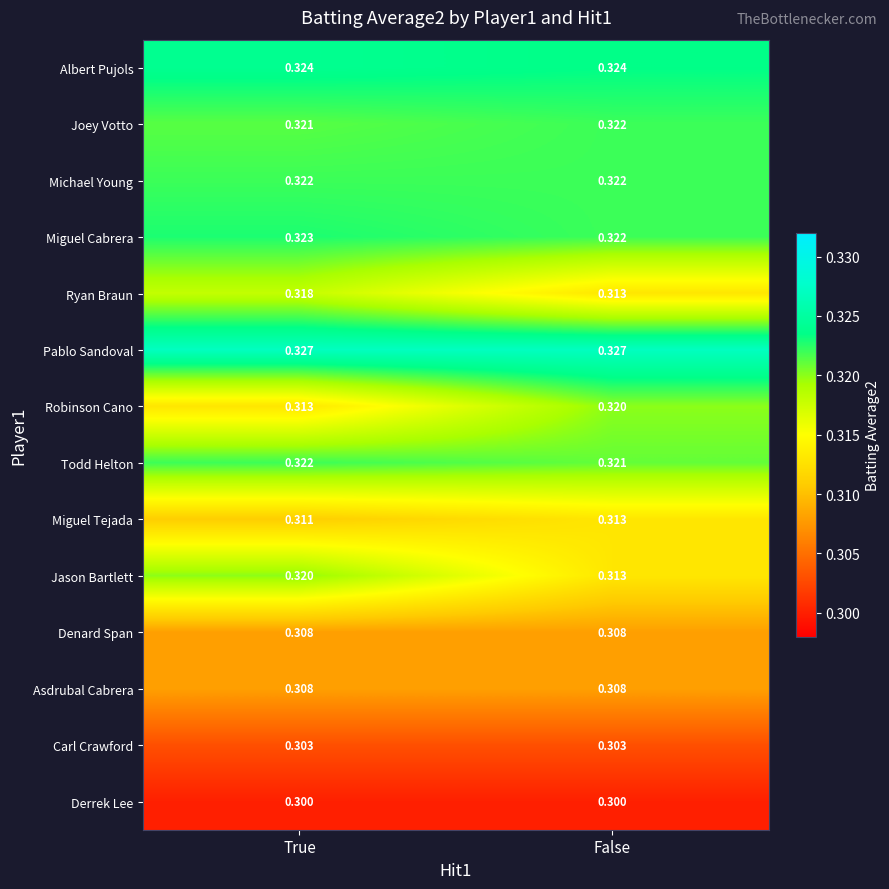

At which label is Jason Bartlett closest to 0?

False